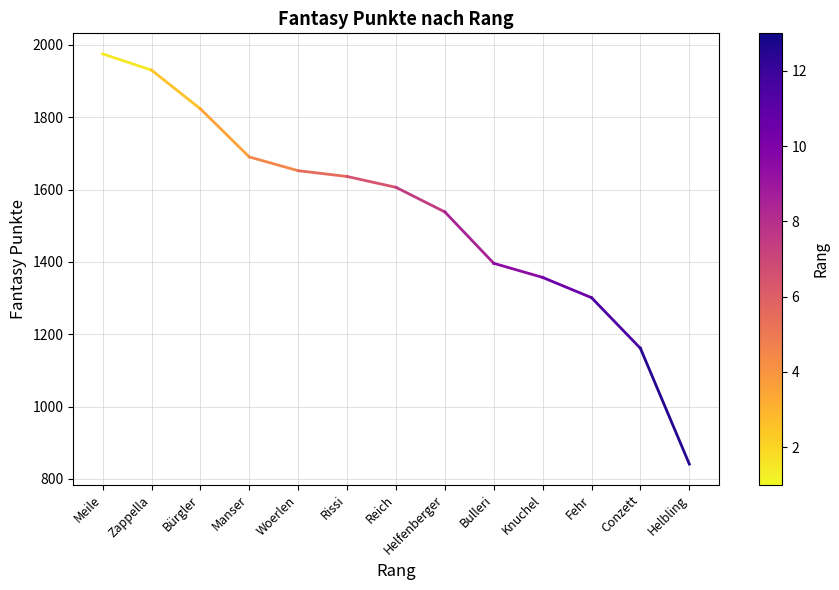

What is the change in value from Reich to Conzett?

-445